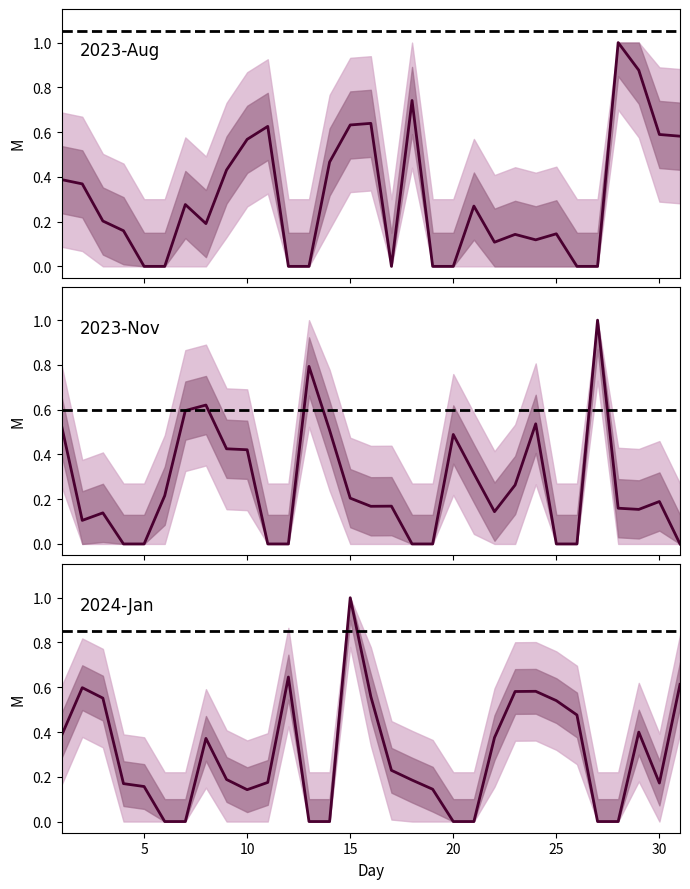

Where is the first local minimum for 2023-08?

8